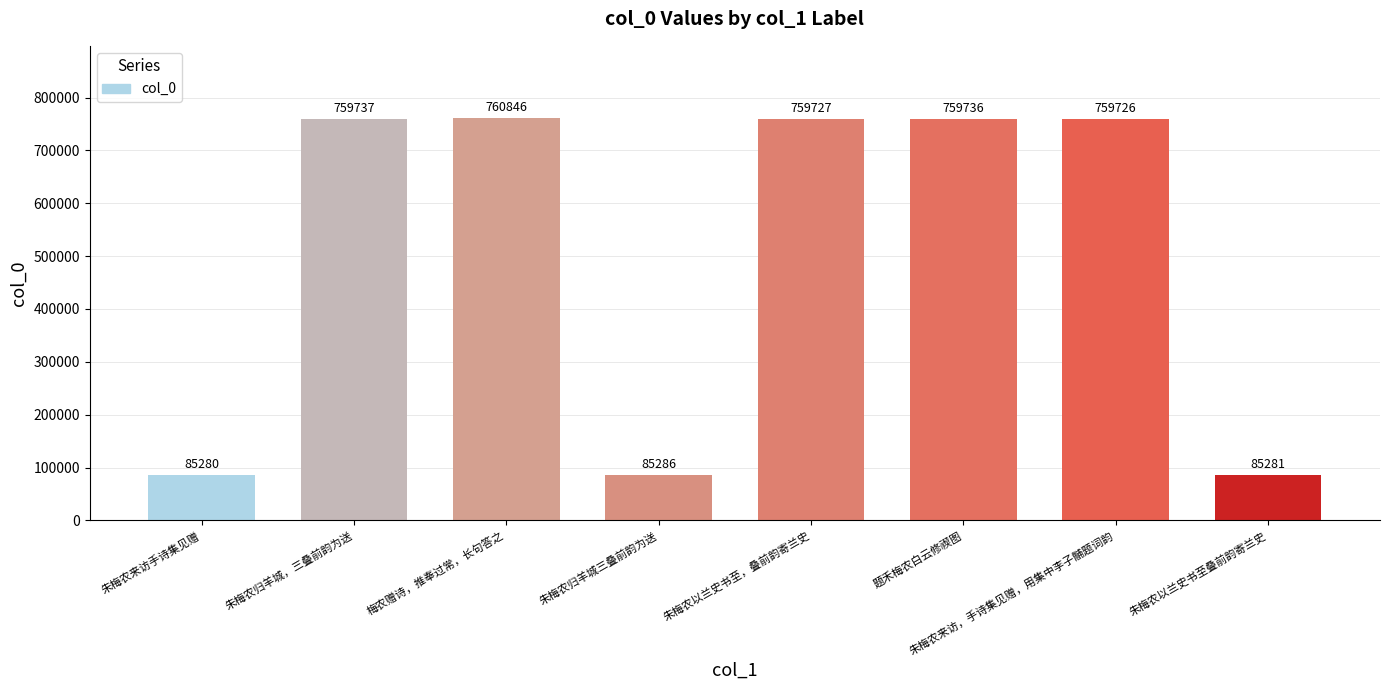

At which category does the chart reach its minimum across all series?

朱梅农来访手诗集见赠